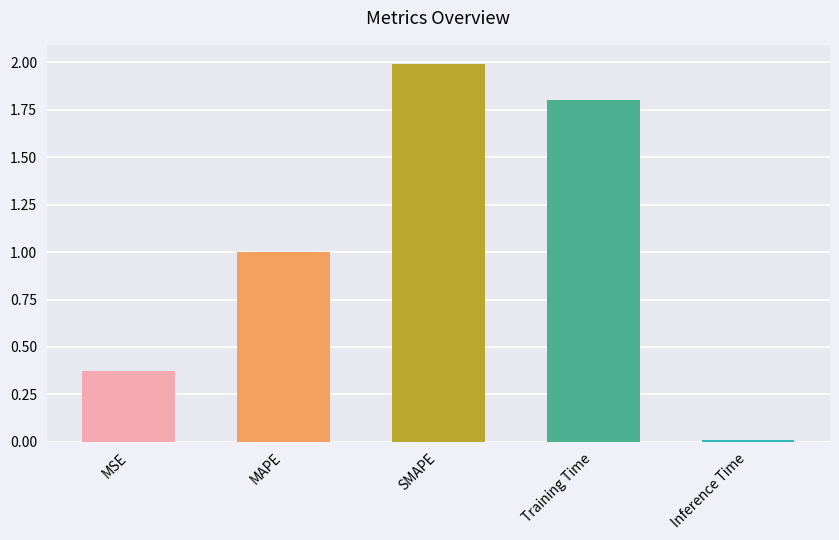

What is the difference between the maximum and second lowest values?

1.6